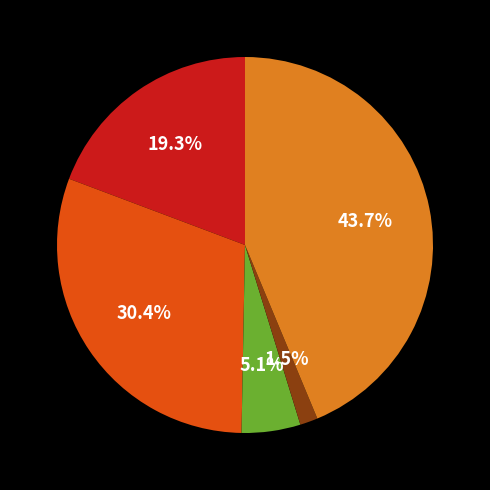

Is there a majority slice in this chart?

No